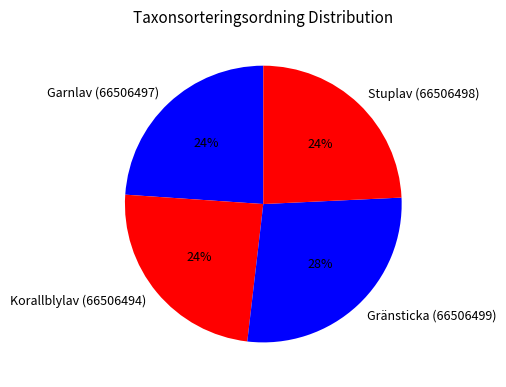

Do Garnlav (66506497) and Korallblylav (66506494) together represent more than half of the pie?

No